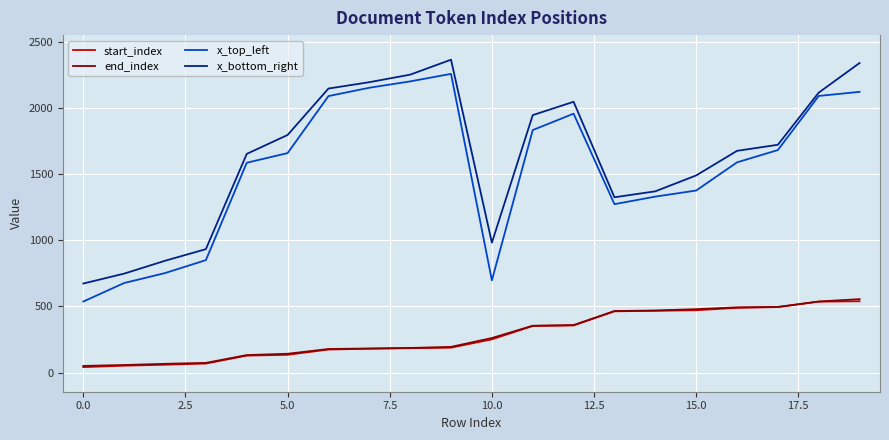

True or false: start_index and x_bottom_right cross at least once.

False